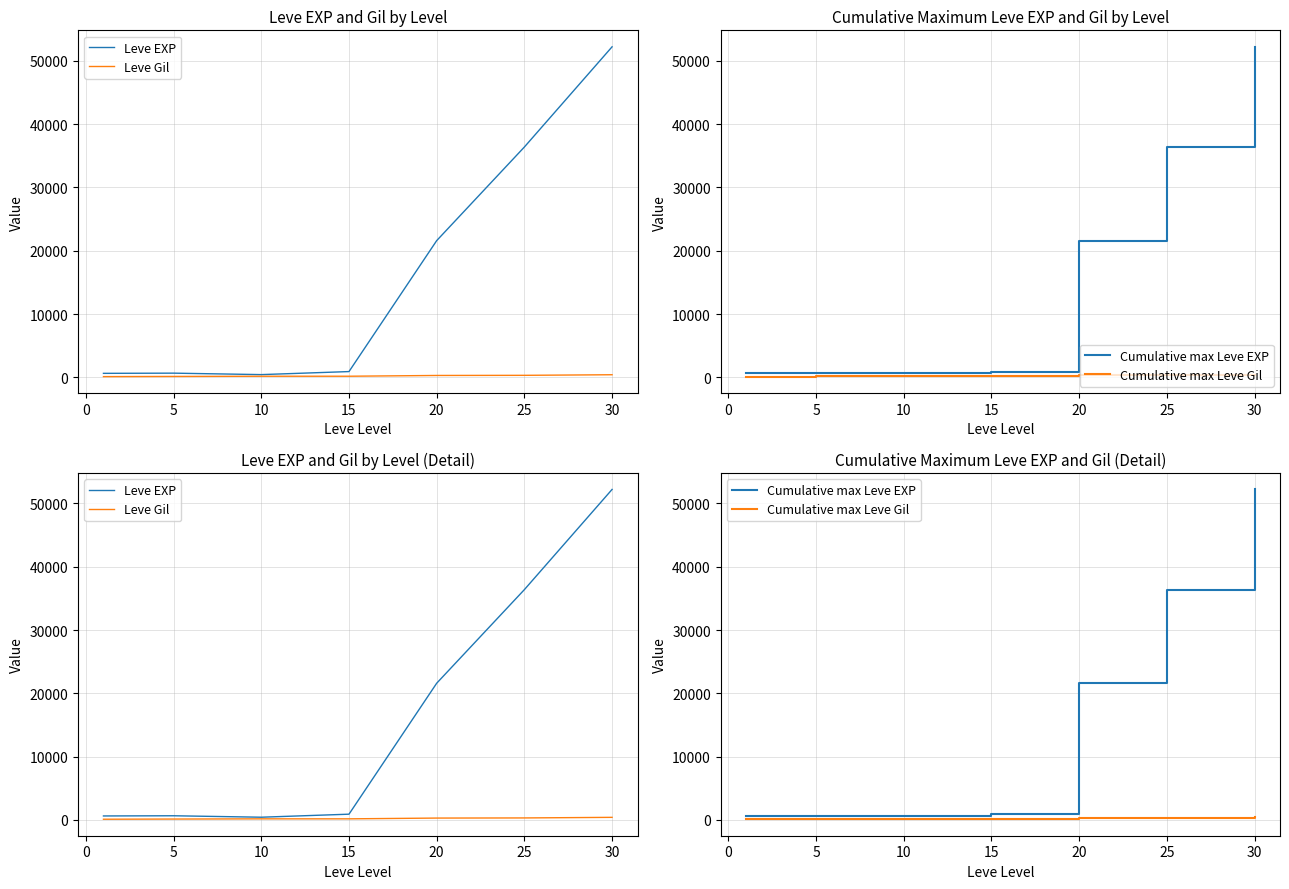

What is the sum of all Leve Gil values?

1620